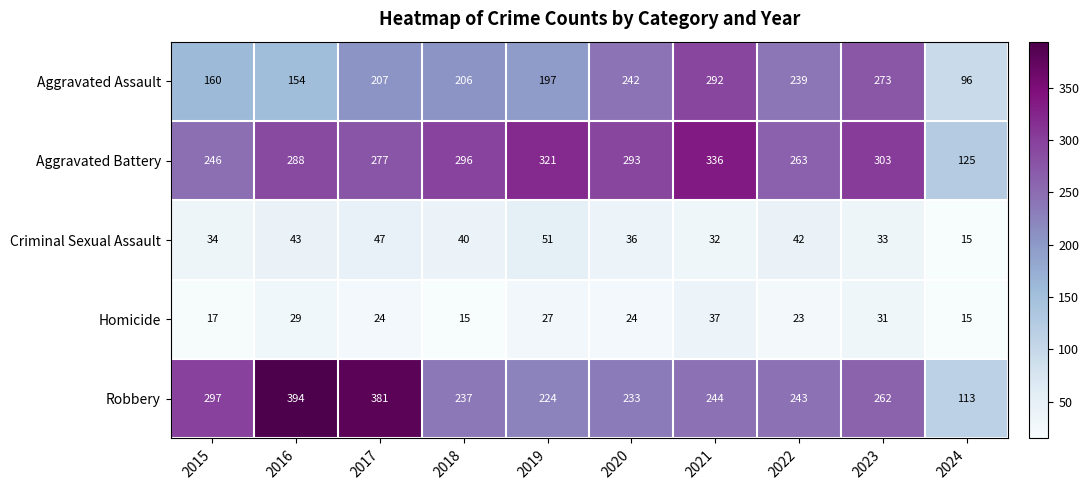

What is the sum of all Homicide values?

242